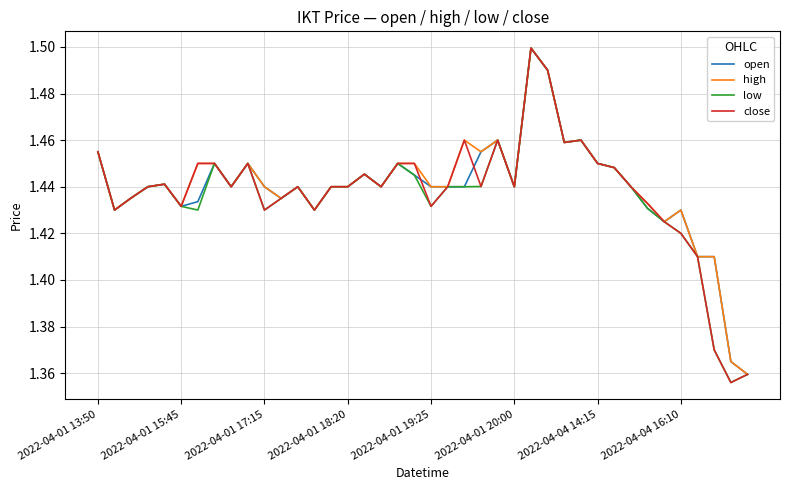

What are all the series names shown in the legend?

open, high, low, close